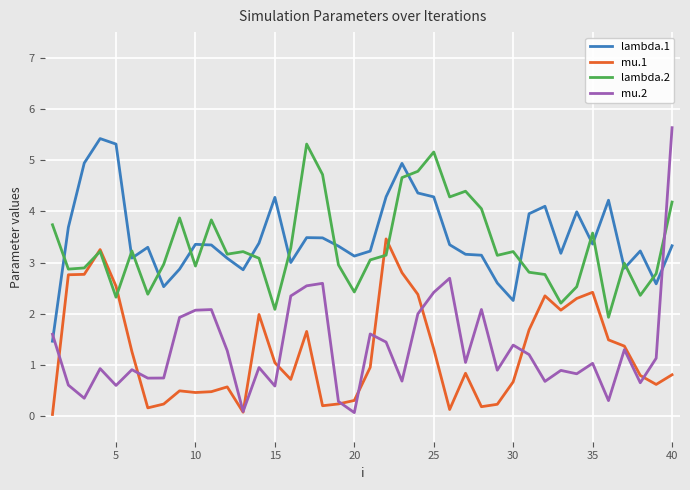

What is the maximum value shown in the chart?

5.6